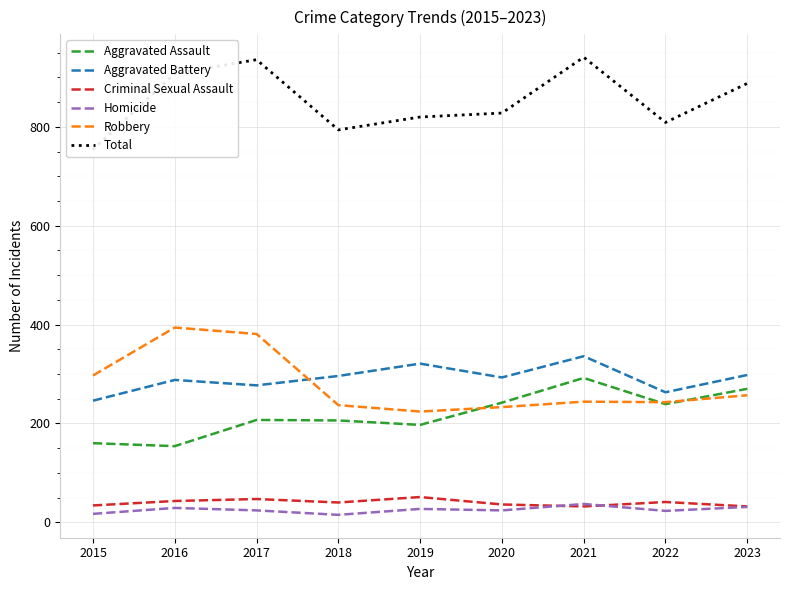

Between 2015 and 2023, which series saw the biggest shift?

Total